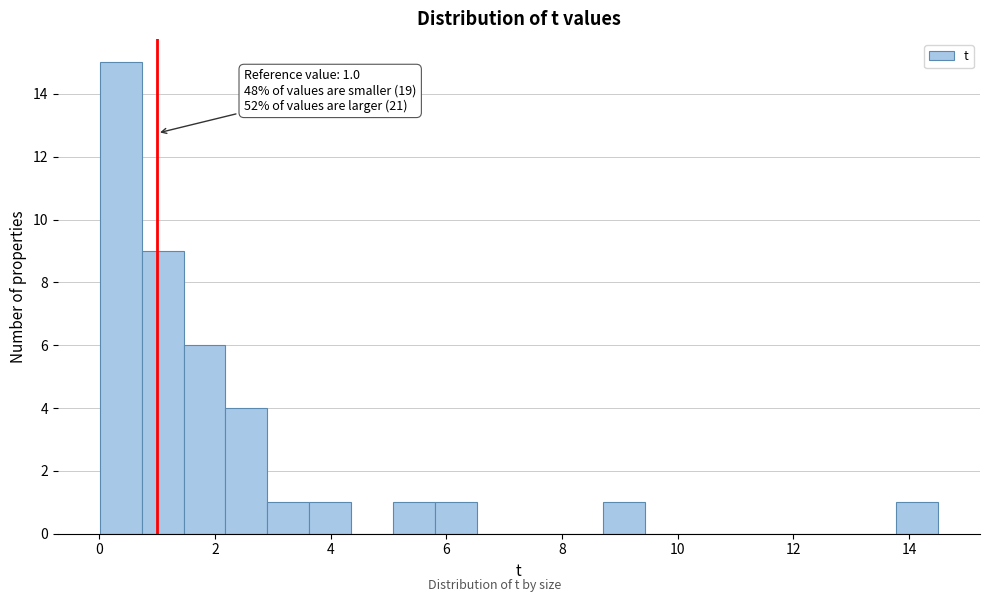

Around what value on the x-axis is the tallest bar? Give the approximate position of its centre, as read against the axis.

0.4